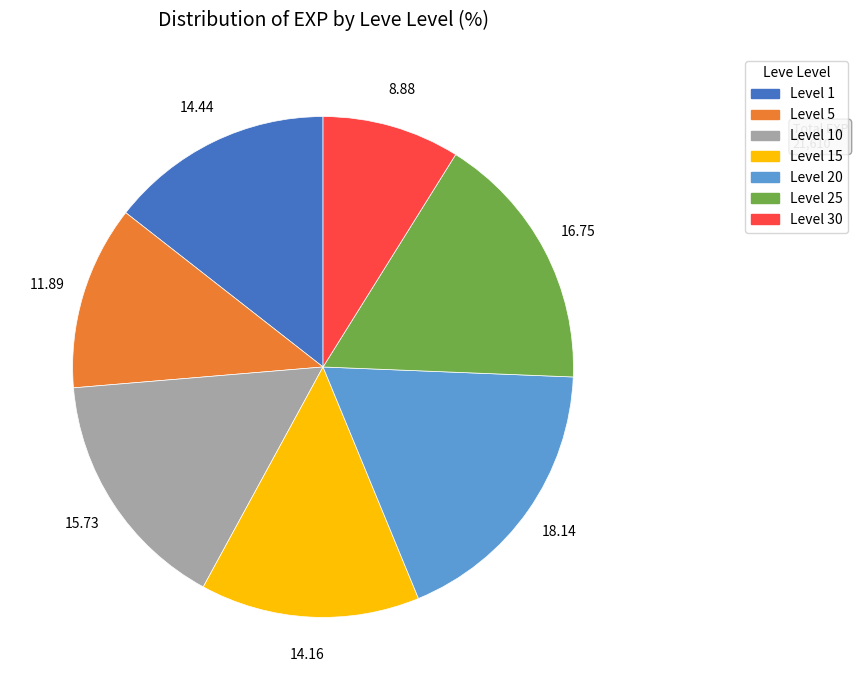

Is there a majority slice in this chart?

No